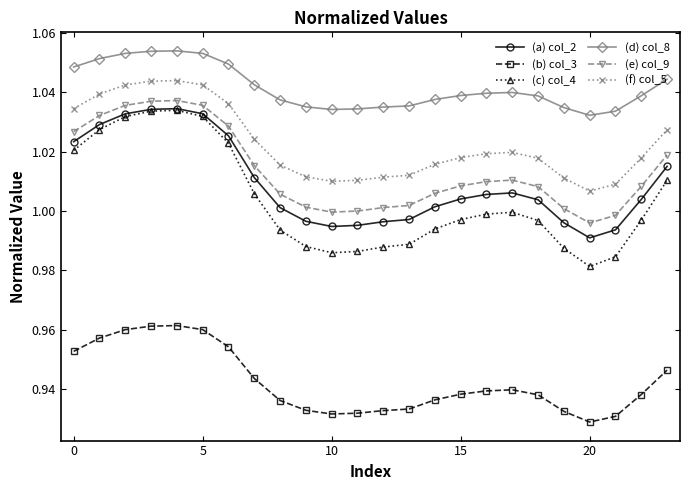

True or false: (e) col_9 has more than 1 interior local peaks.

True